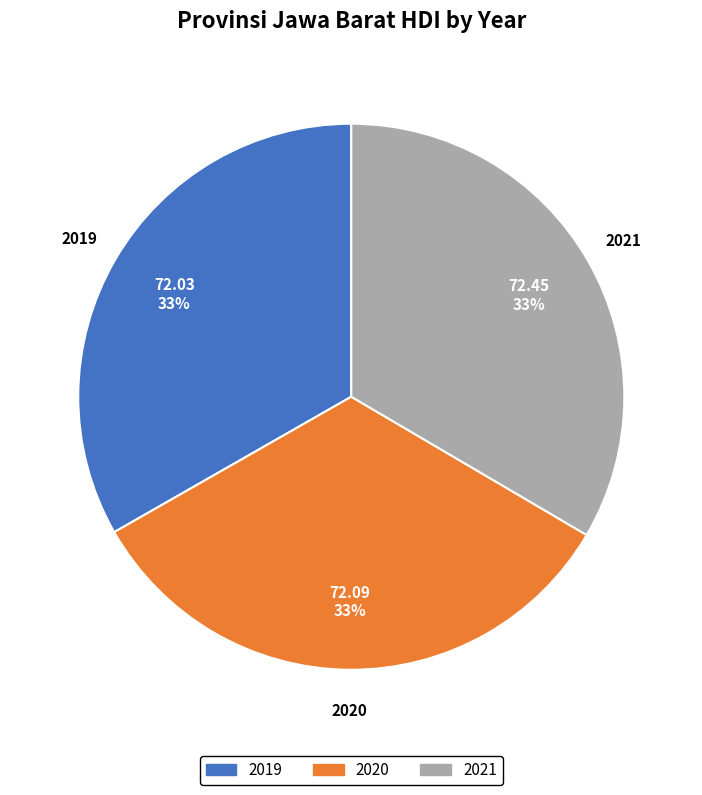

Does 2019 account for over 50% of the chart?

No